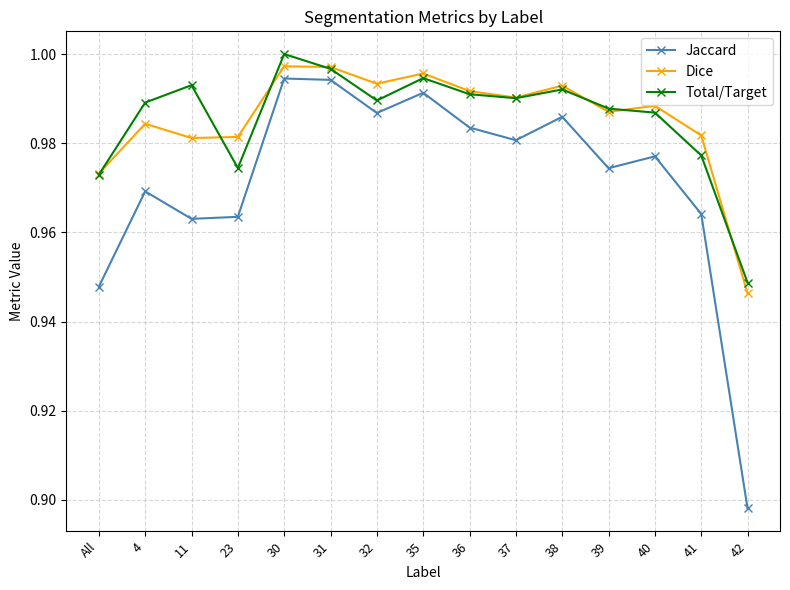

Which series changed the most between 31 and 38?

Jaccard